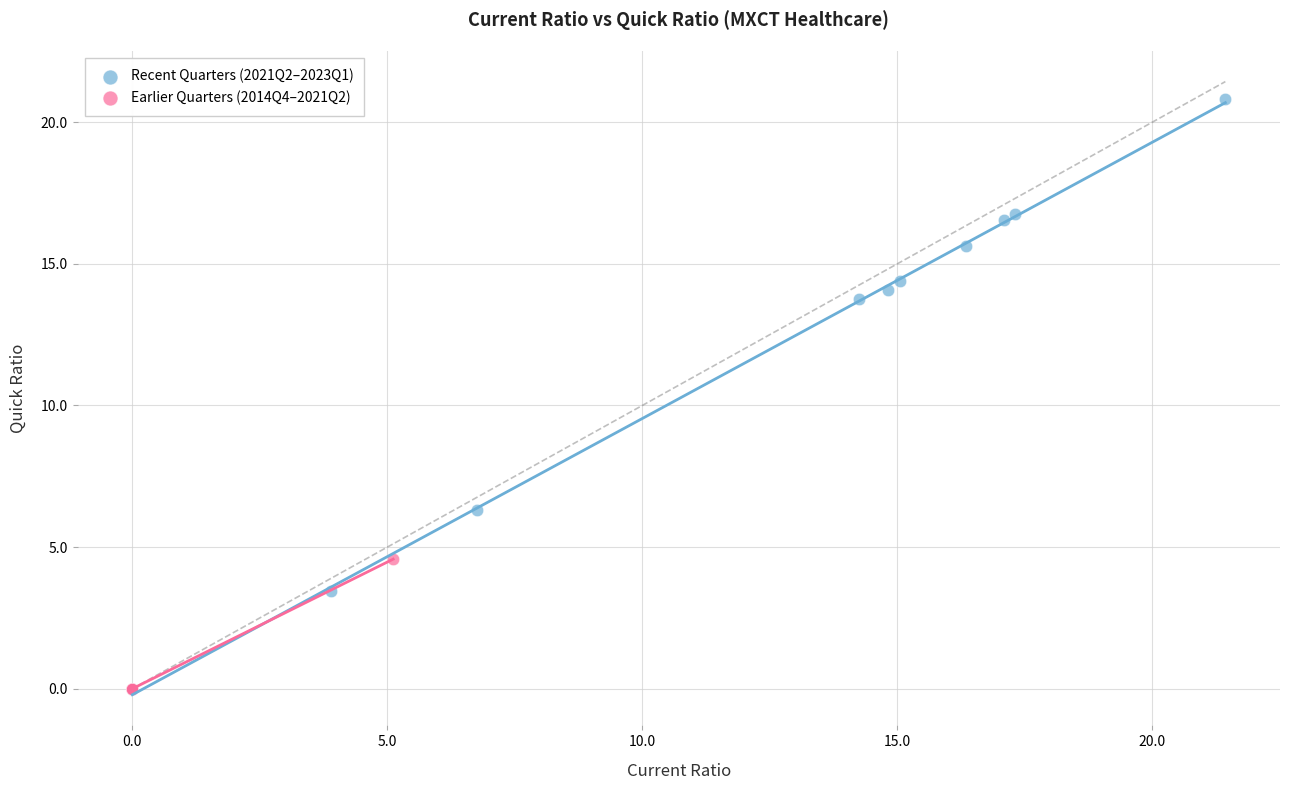

Which series reaches the maximum Y coordinate?

Recent Quarters (2021Q2–2023Q1)